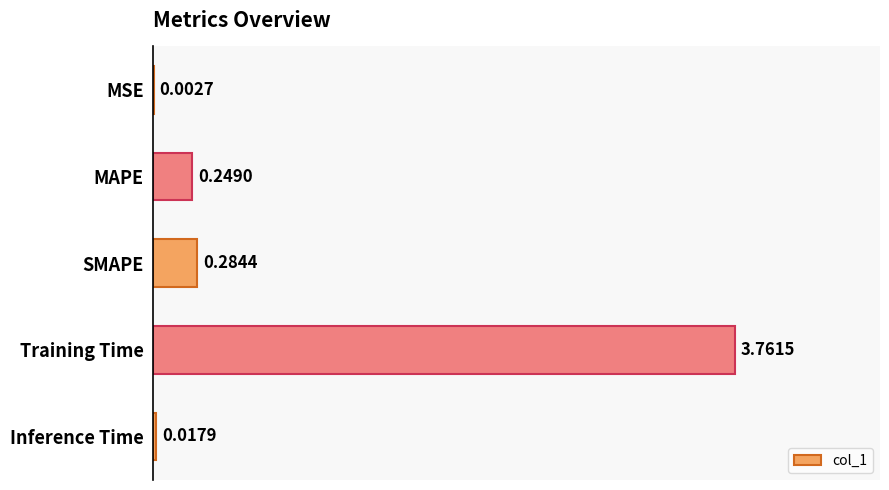

What is the change in value from SMAPE to Inference Time?

-0.3